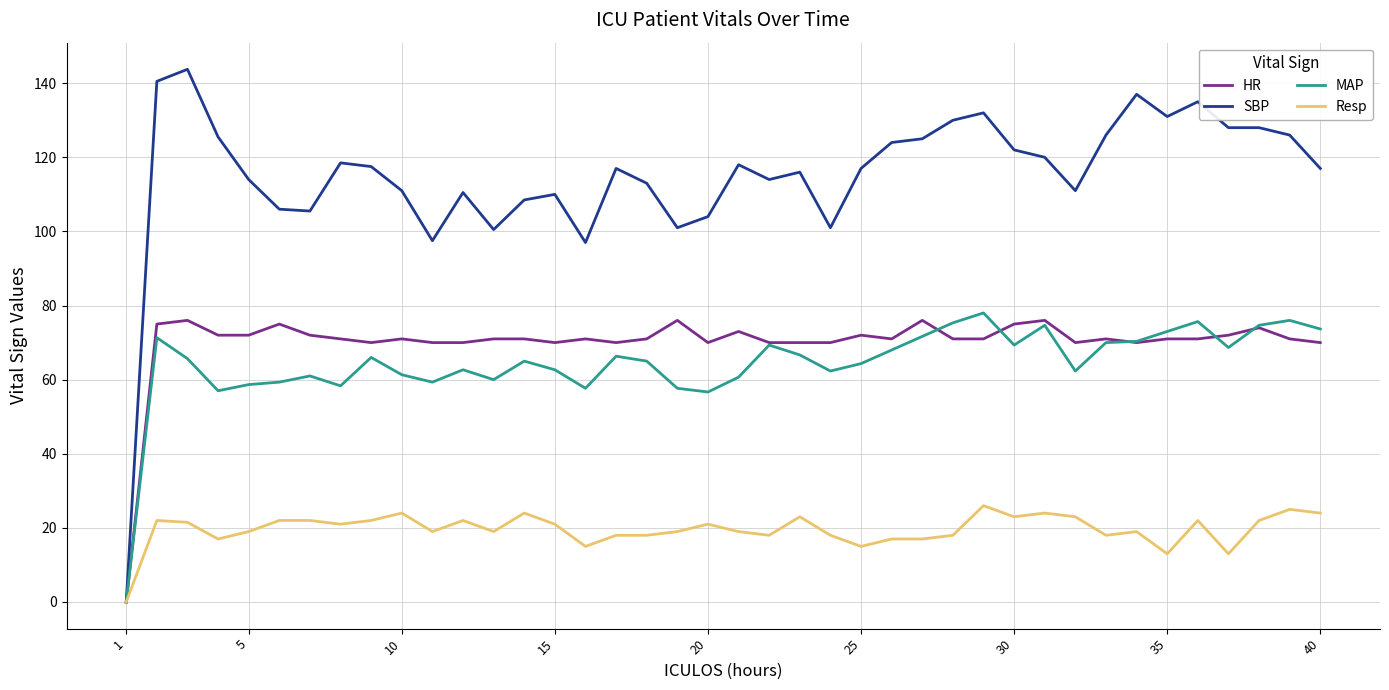

Which series has the widest spread of values?

SBP